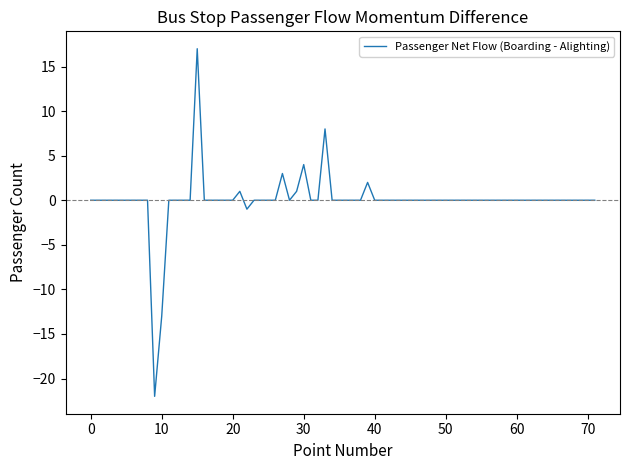

What is the minimum value shown in the chart?

-22